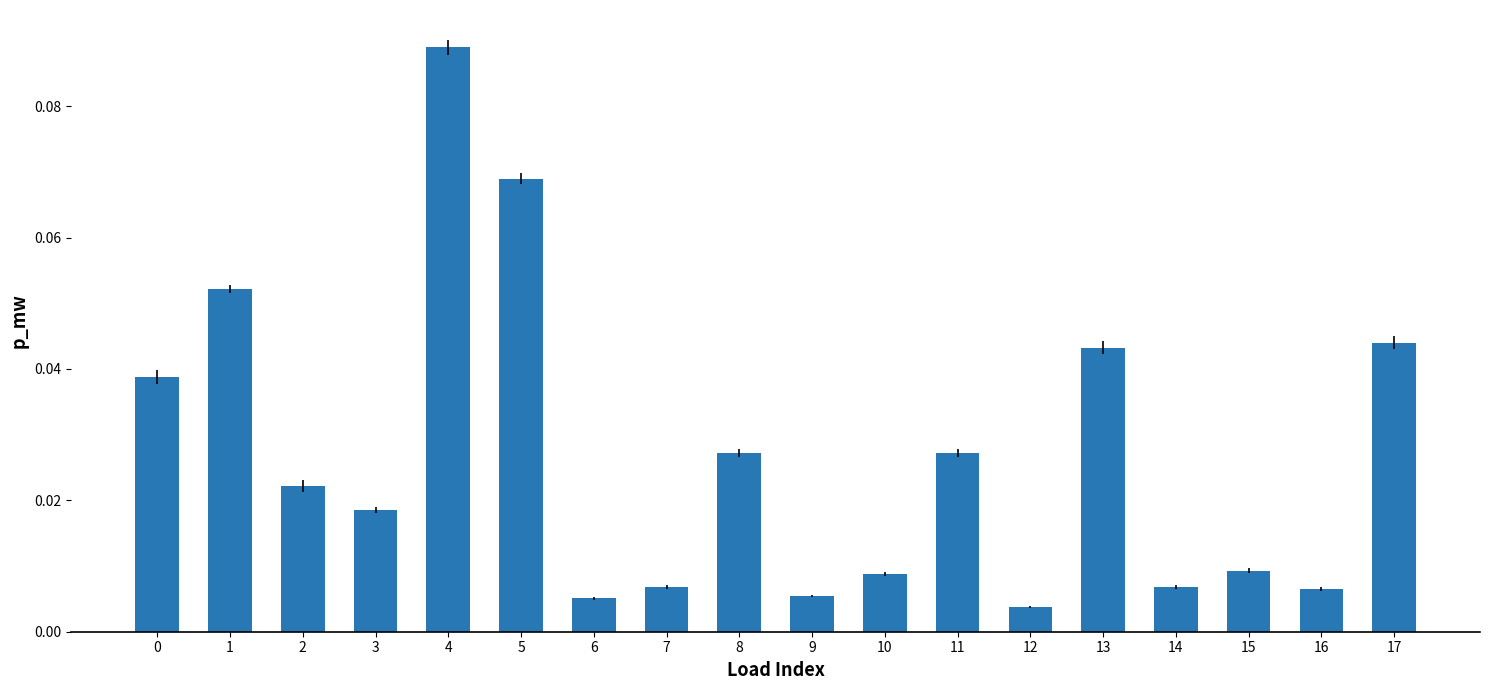

Are the bars horizontal?

No